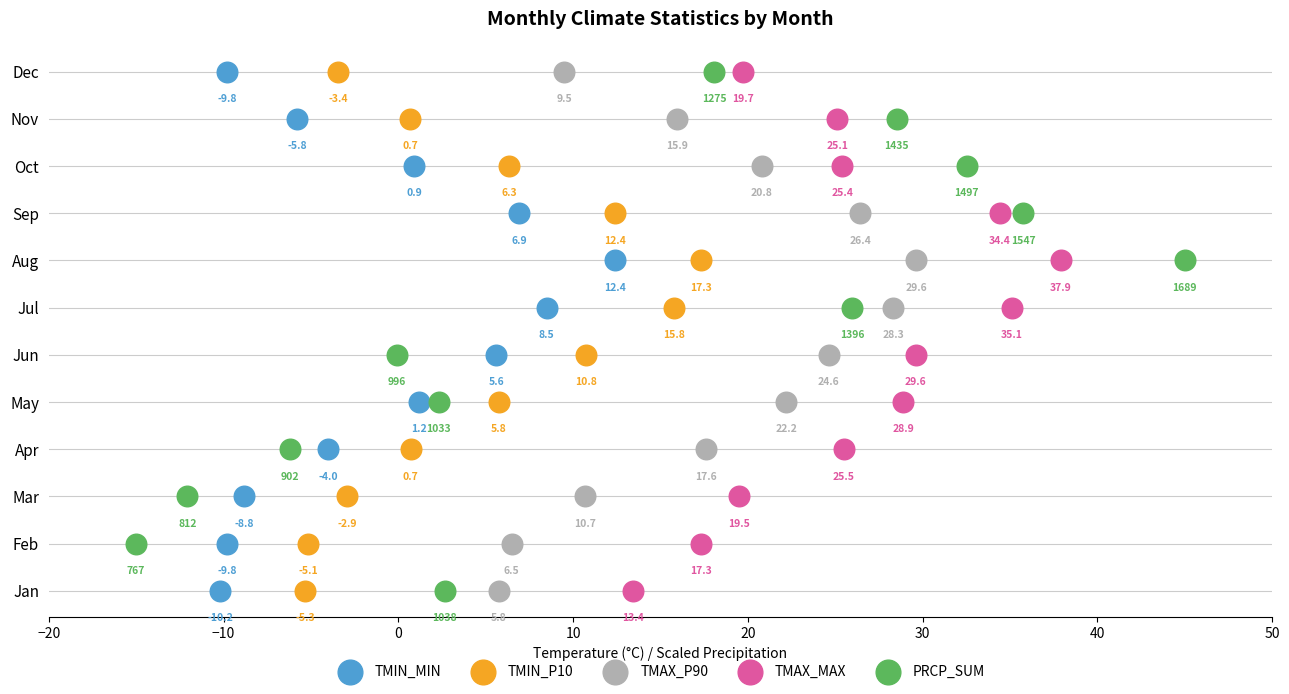

Which series has the largest Y range (max minus min)?

TMIN_MIN